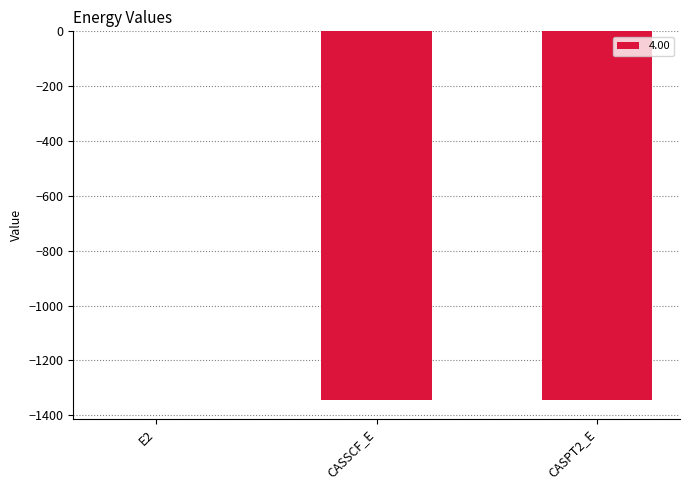

The value at CASSCF_E is -1997.3. True or false?

False